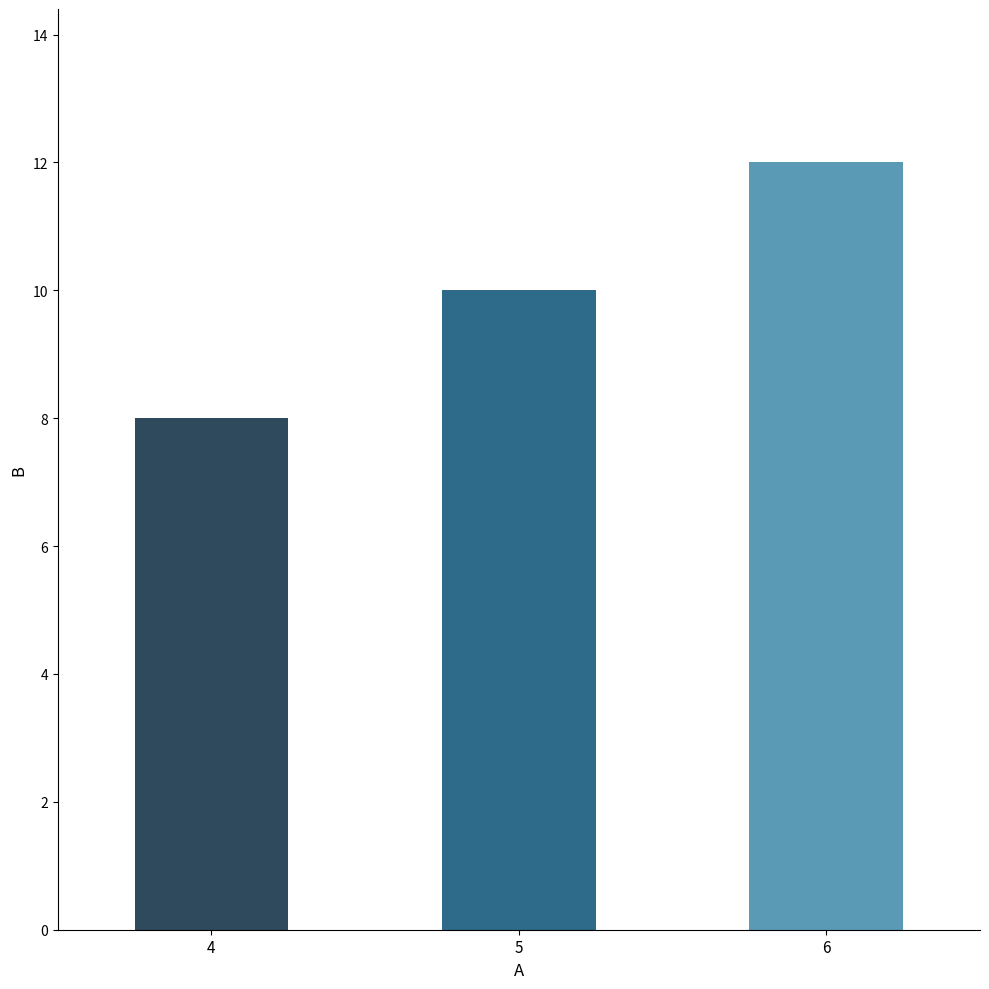

Are the bars grouped side by side (vs. stacked)?

No